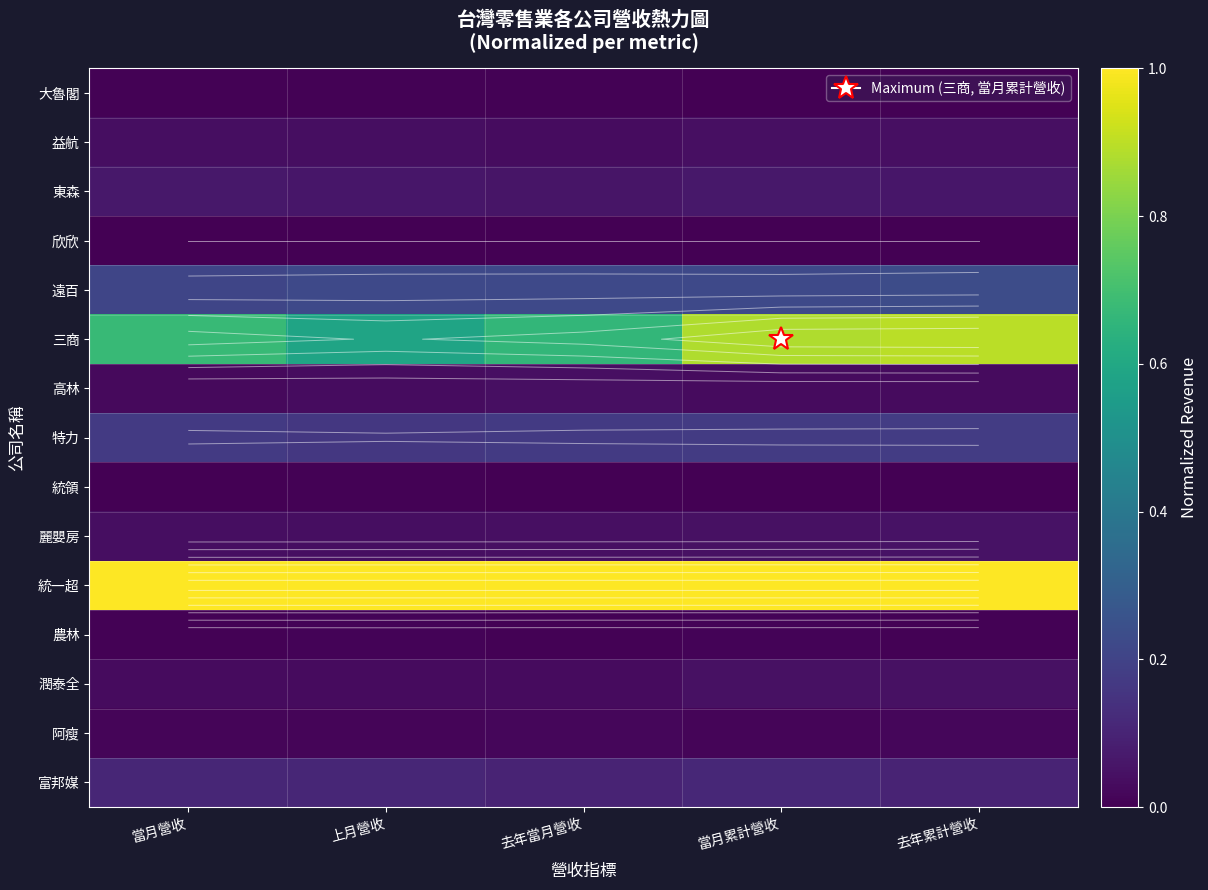

What is the sum of the 高林 values at 去年當月營收 and 當月累計營收?

0.1